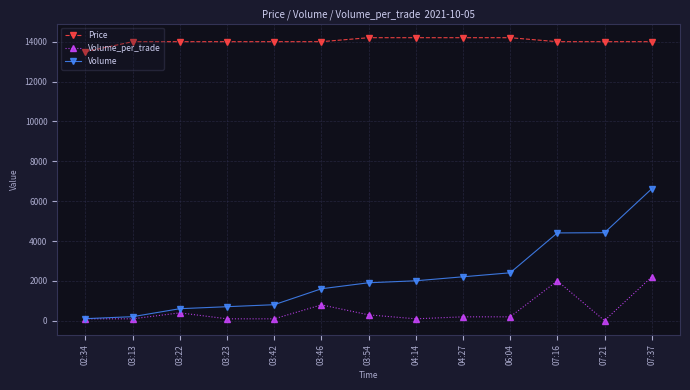

True or false: Volume and Price cross at least once.

False